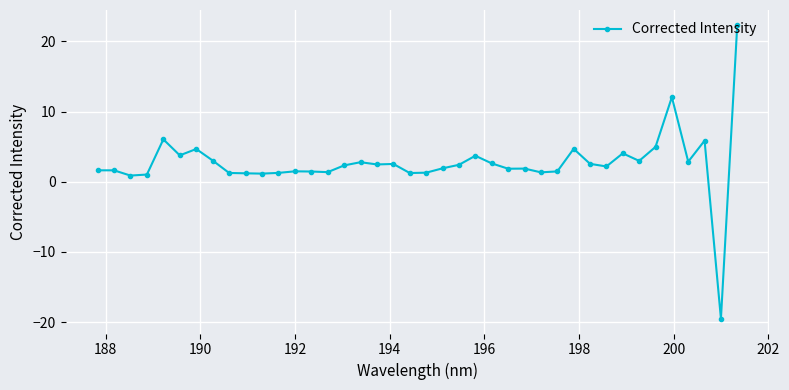

What is the smallest value displayed?

-19.5